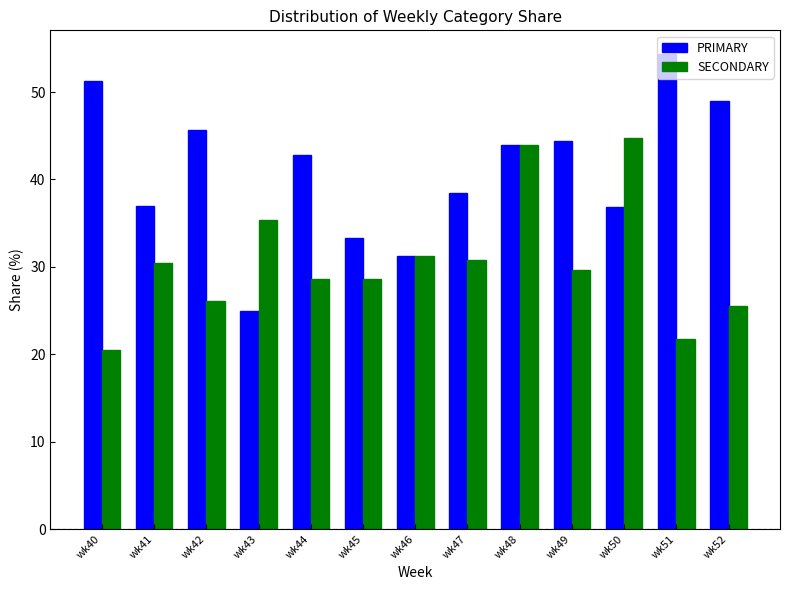

Count the number of categories in the chart.

13